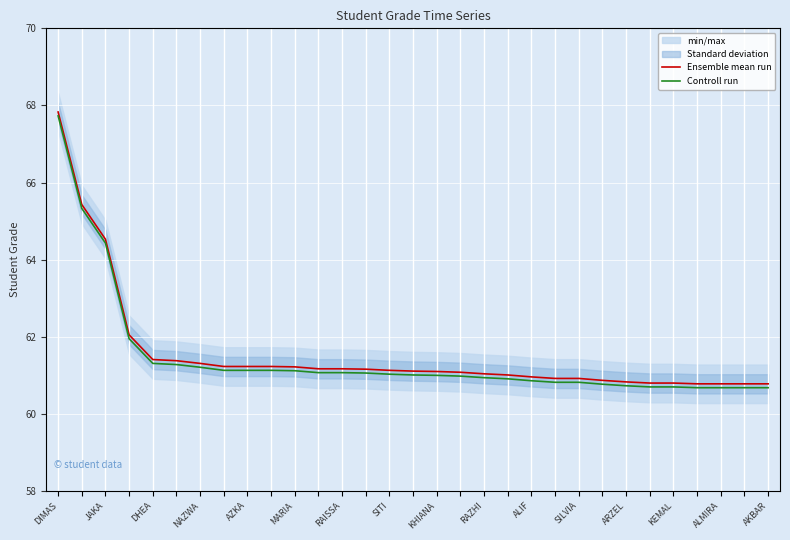

Where is Controll run nearest to the value 64?

JAKA